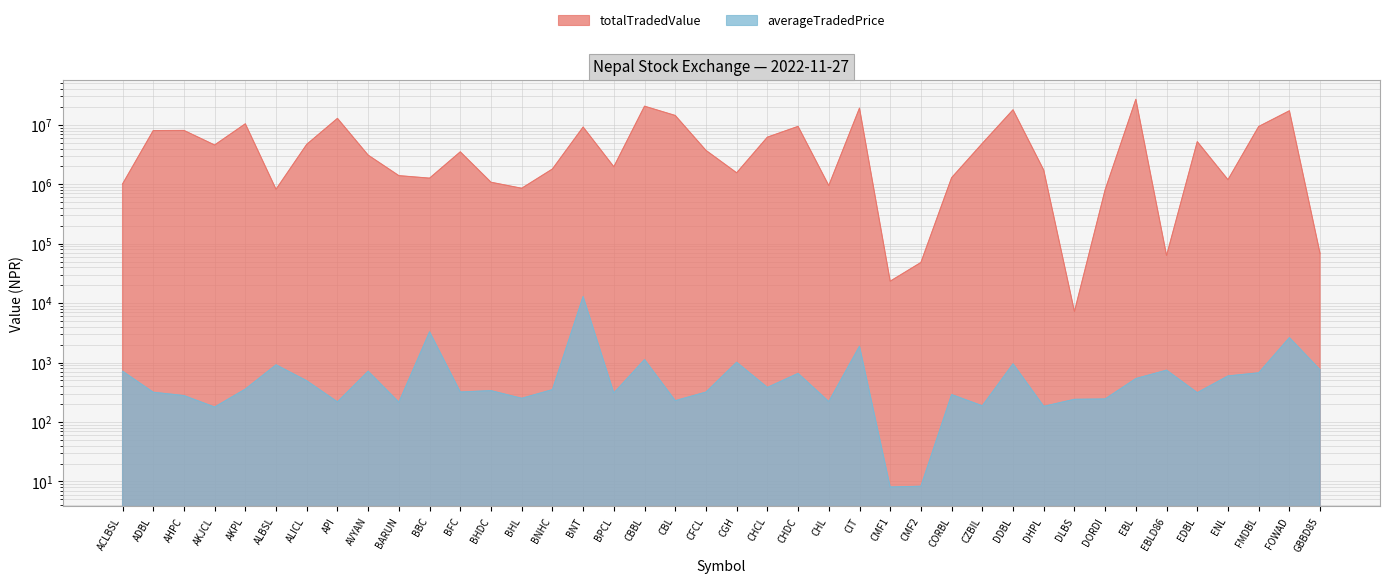

At DDBL, list the series in order from largest to smallest.

totalTradedValue, averageTradedPrice